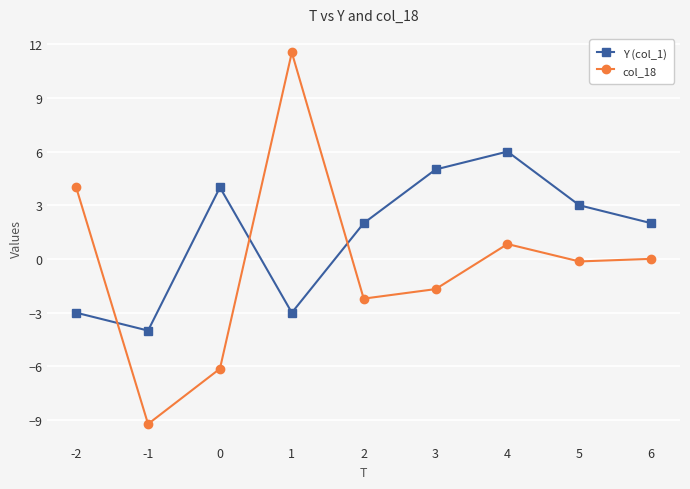

At 3, list the series in order from smallest to largest.

col_18, Y (col_1)